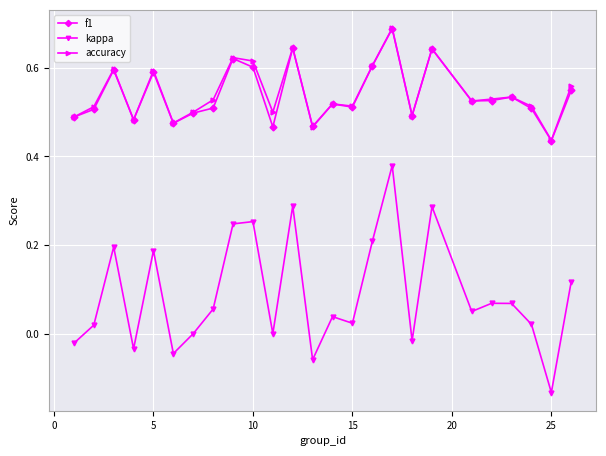

True or false: f1 and kappa intersect in this chart.

False